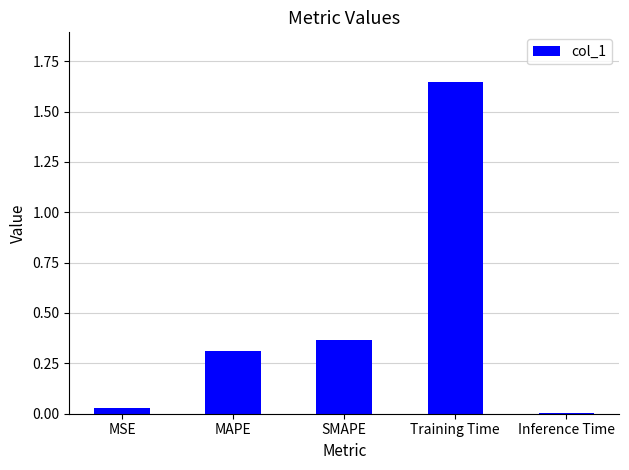

What is the label of the 5th bar from the left?

Inference Time